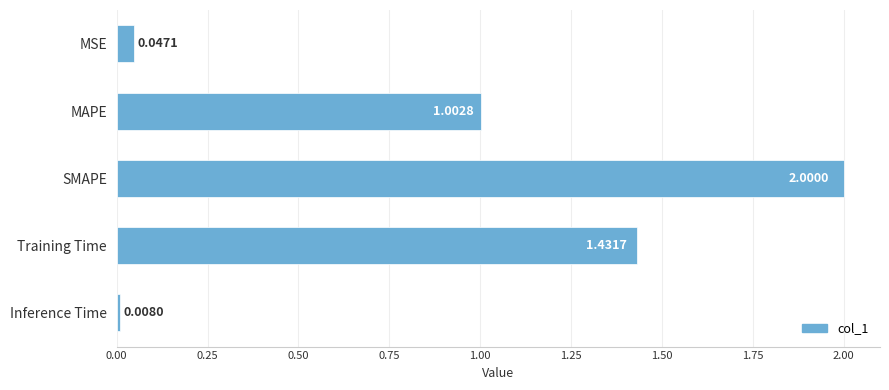

Rank the categories by value from lowest to highest.

Inference Time, MSE, MAPE, Training Time, SMAPE